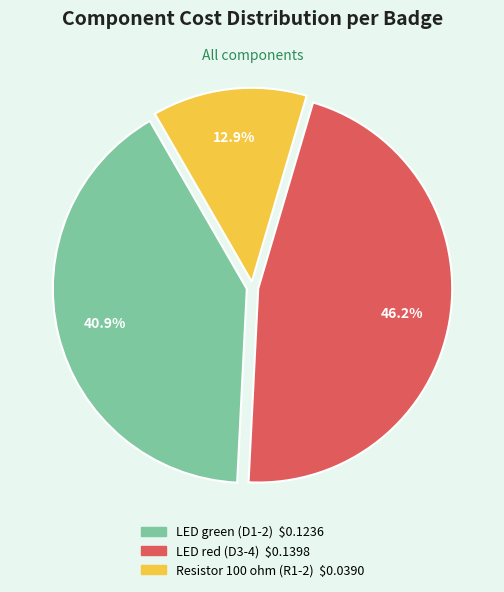

Which slice is the smallest?

Resistor 100 ohm (R1-2)